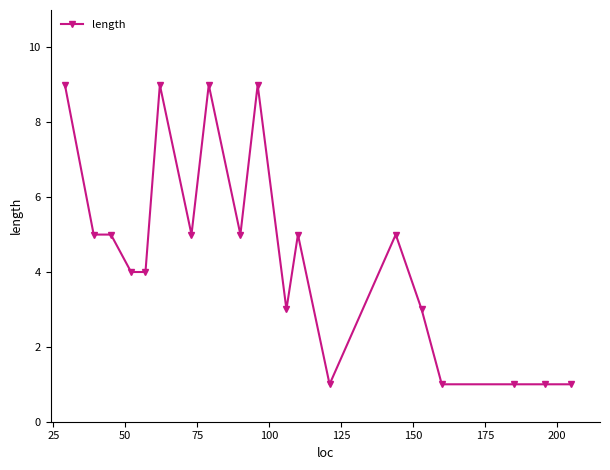

What is the value of the 19th point from the left?

1